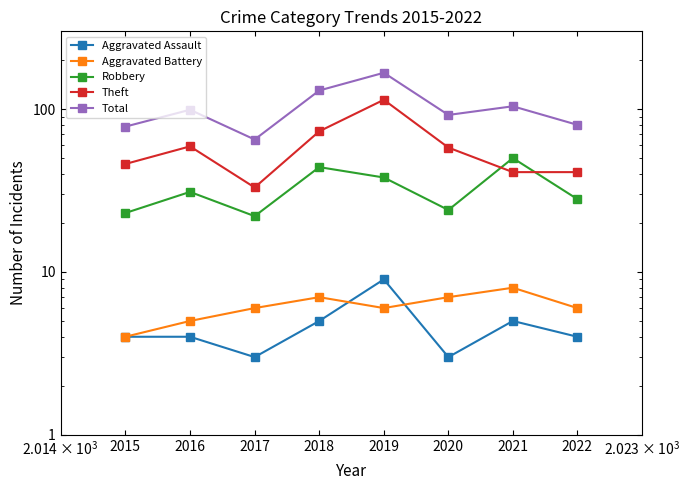

What are all the series names shown in the legend?

Aggravated Assault, Aggravated Battery, Robbery, Theft, Total